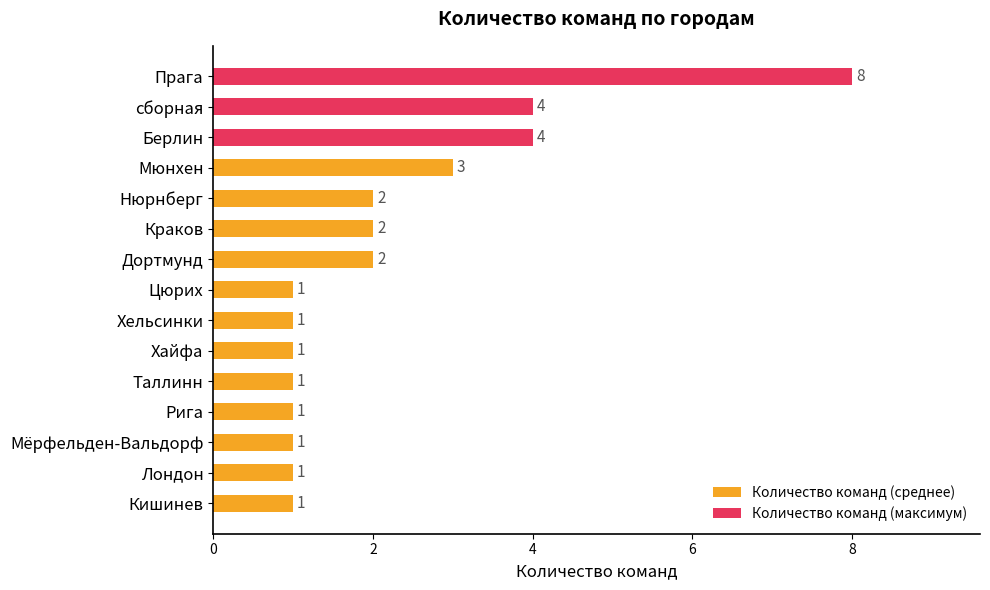

What is the highest value of the Количество команд (максимум) series?

8